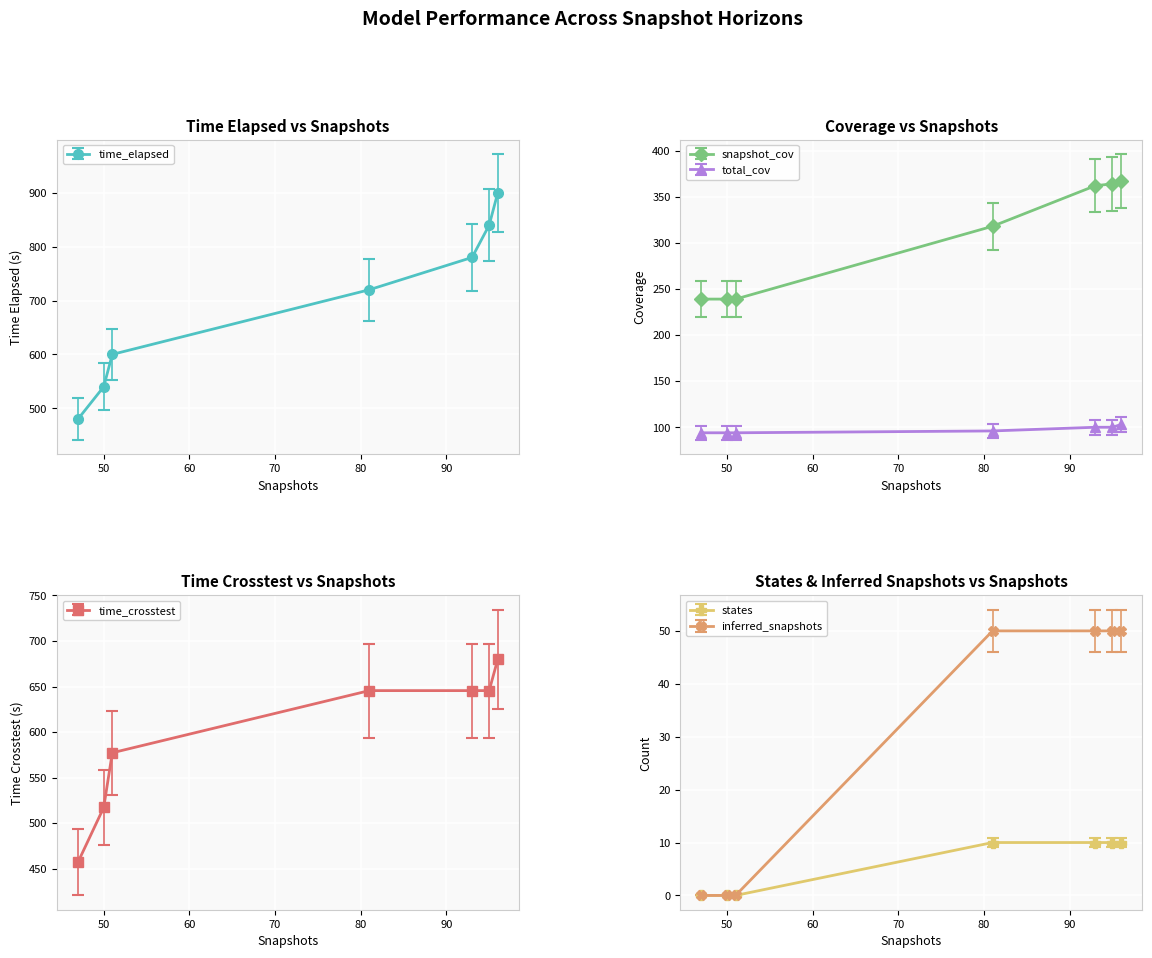

How many data points in states are less than 9?

3